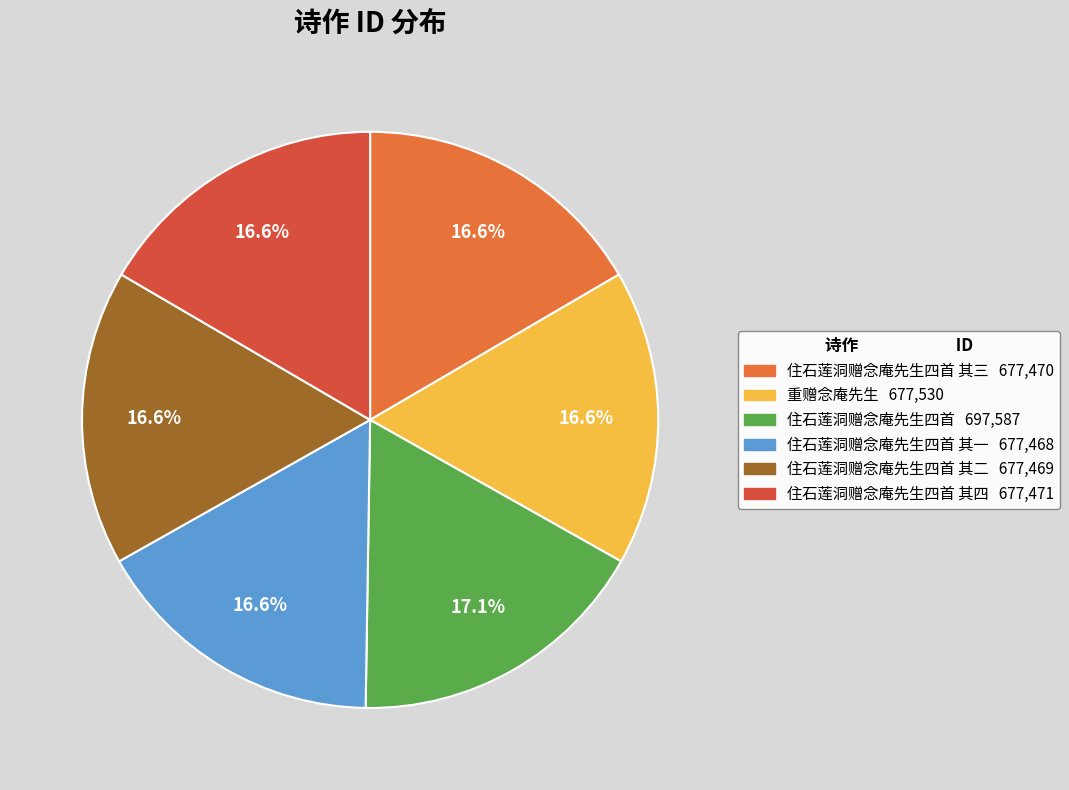

Rank the categories by value from lowest to highest.

住石莲洞赠念庵先生四首 其一, 住石莲洞赠念庵先生四首 其二, 住石莲洞赠念庵先生四首 其三, 住石莲洞赠念庵先生四首 其四, 重赠念庵先生, 住石莲洞赠念庵先生四首